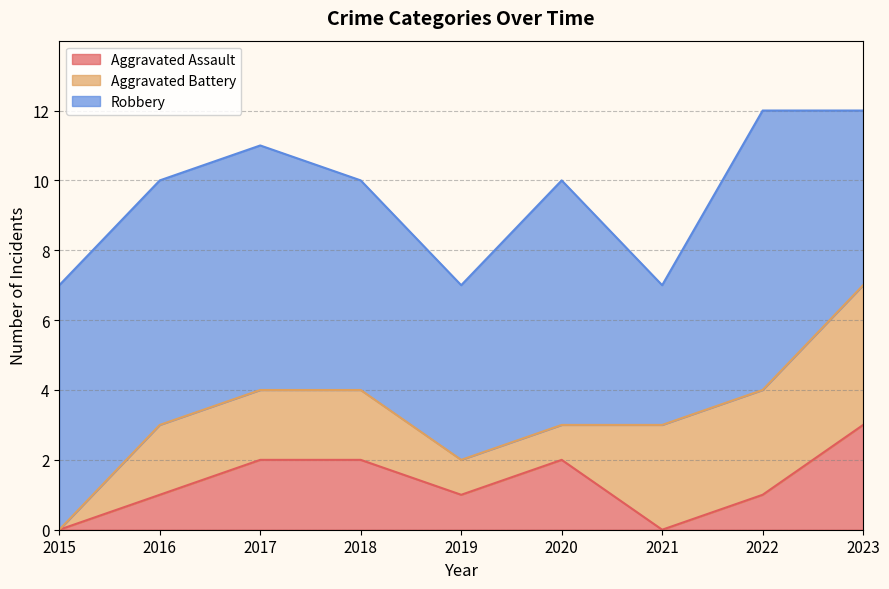

Is it true that Aggravated Battery equals 1 at 2019?

True